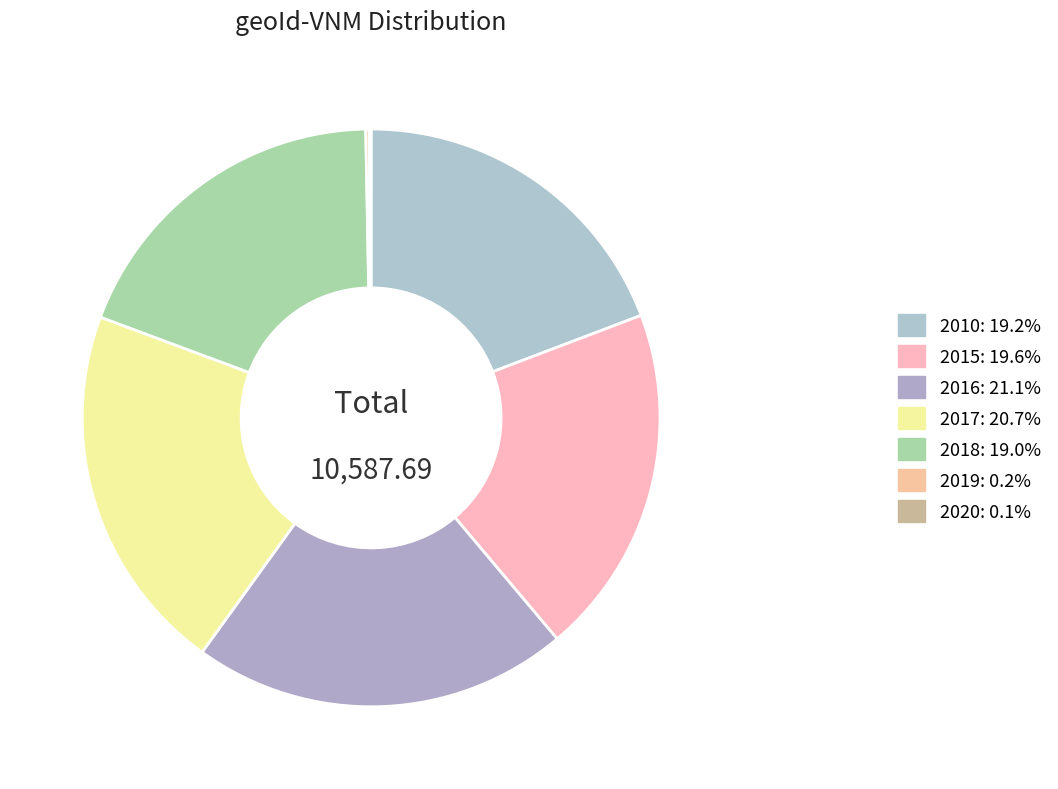

To the nearest percent, what is the difference between the largest and smallest slice percentages?

21%